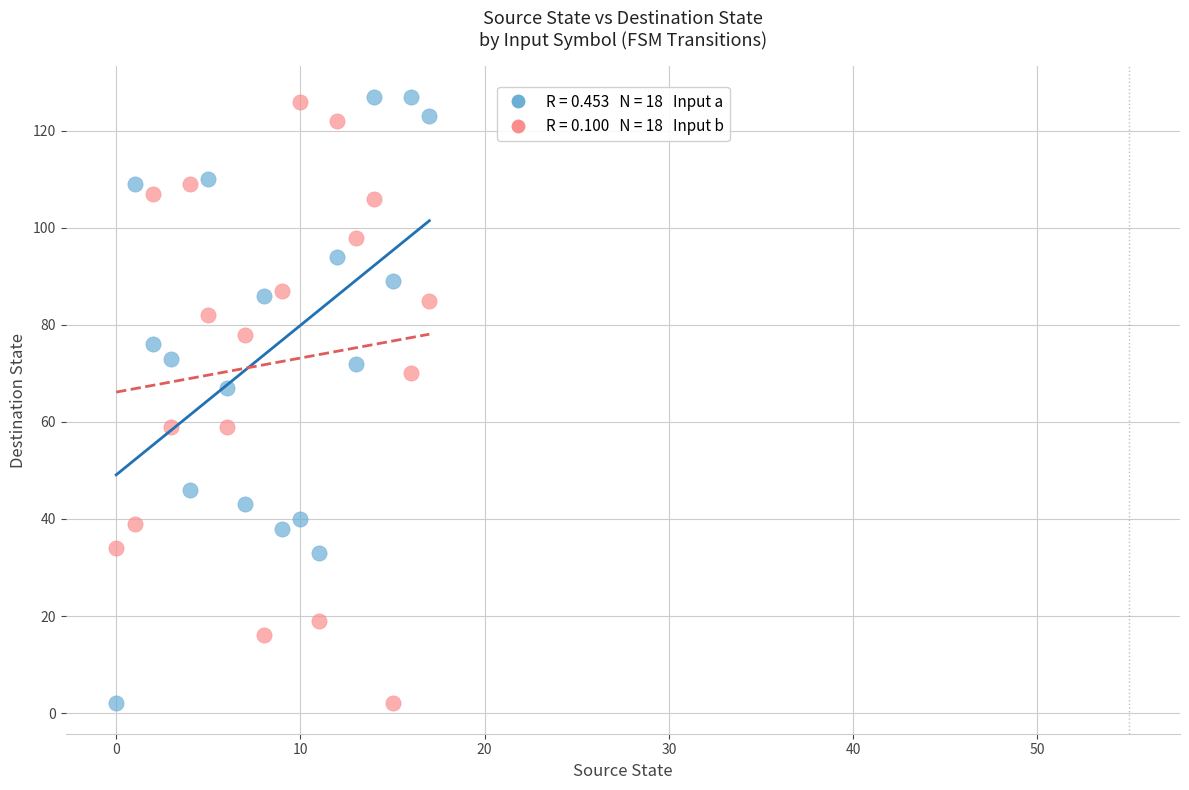

Across all series, what Y value is closest to 64?

67